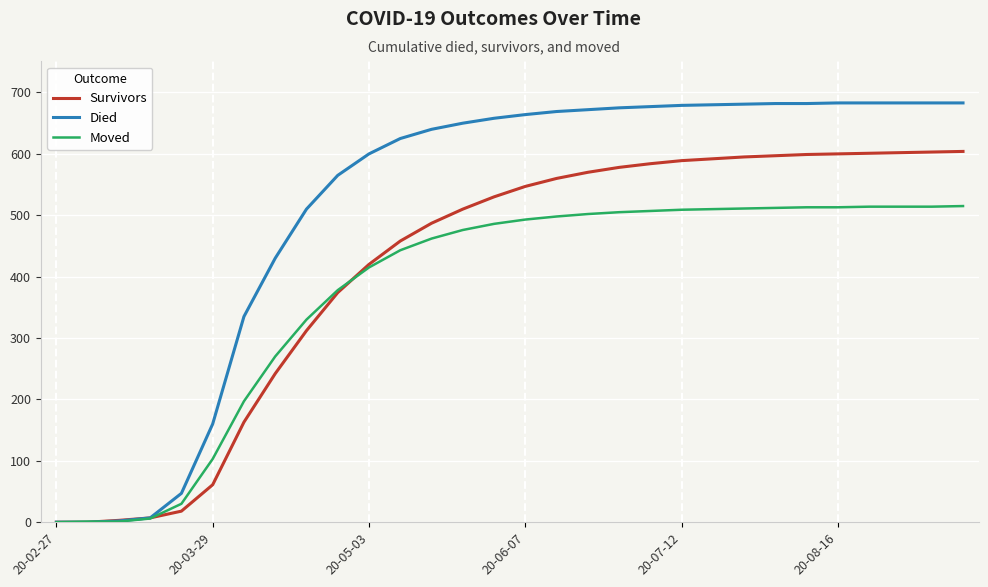

What is the maximum value shown in the chart?

683